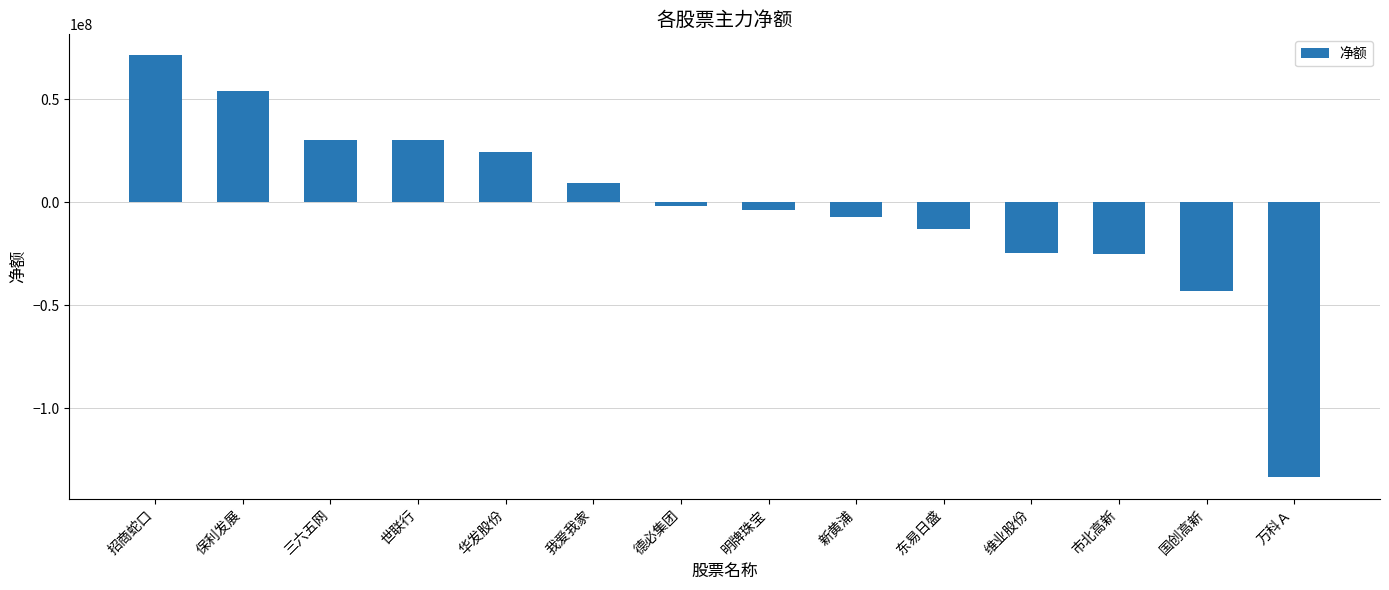

What is the difference between the second highest and second lowest values?

97126418